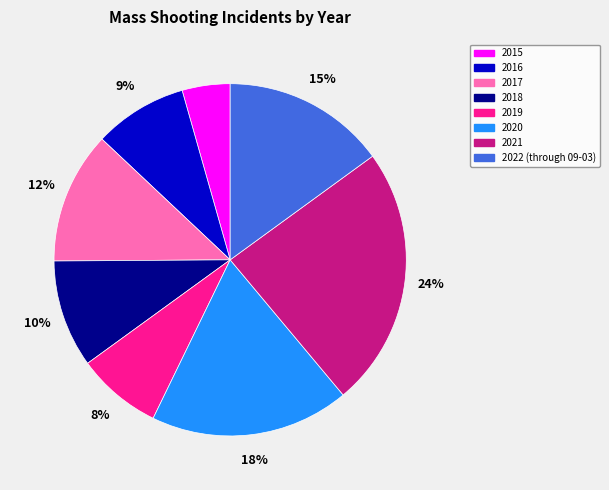

Rank the categories by value from highest to lowest.

2021, 2020, 2022 (through 09-03), 2017, 2018, 2016, 2019, 2015